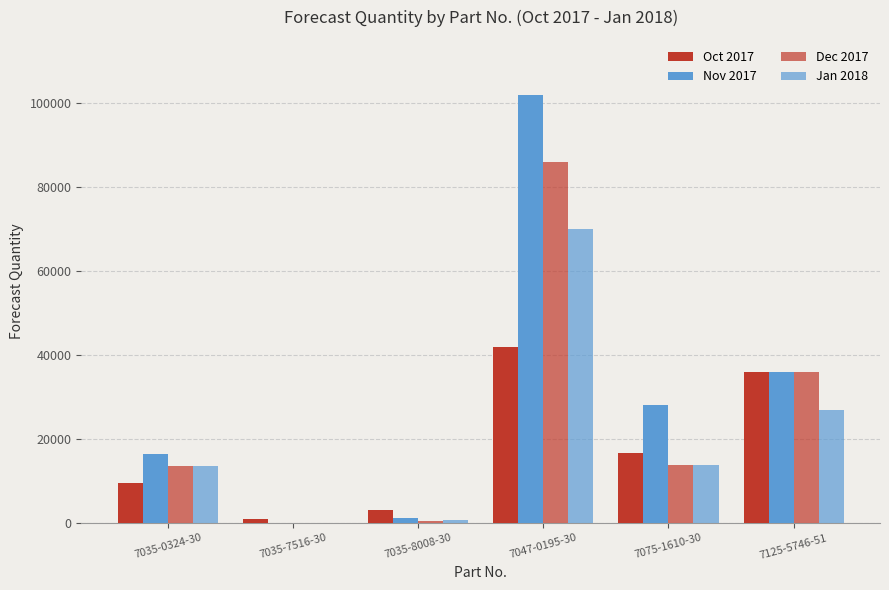

Does the chart contain stacked bars?

No